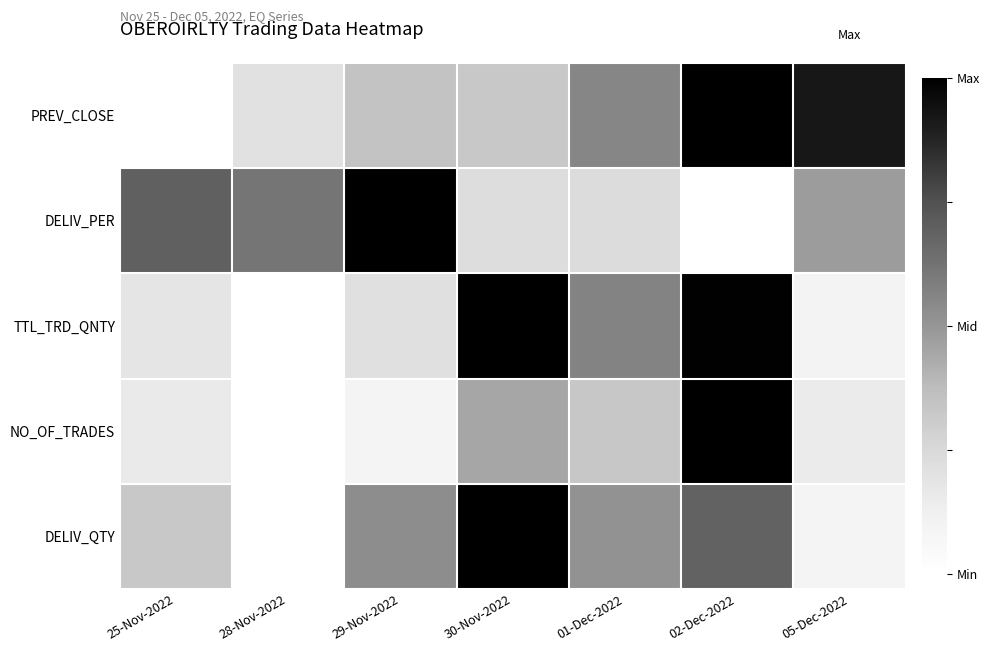

Which series has the largest range (max minus min)?

PREV_CLOSE